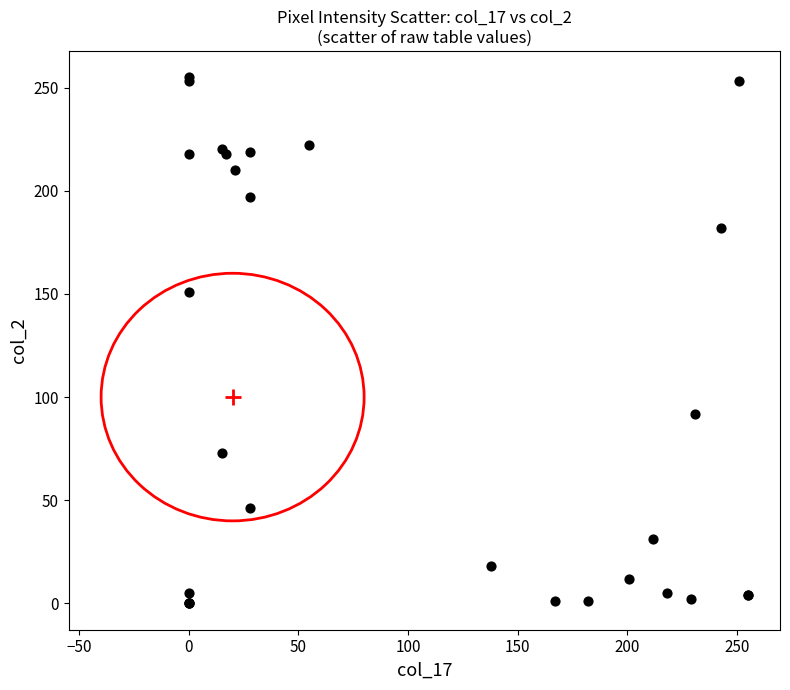

What Y value in the scatter plot is closest to 127?

151